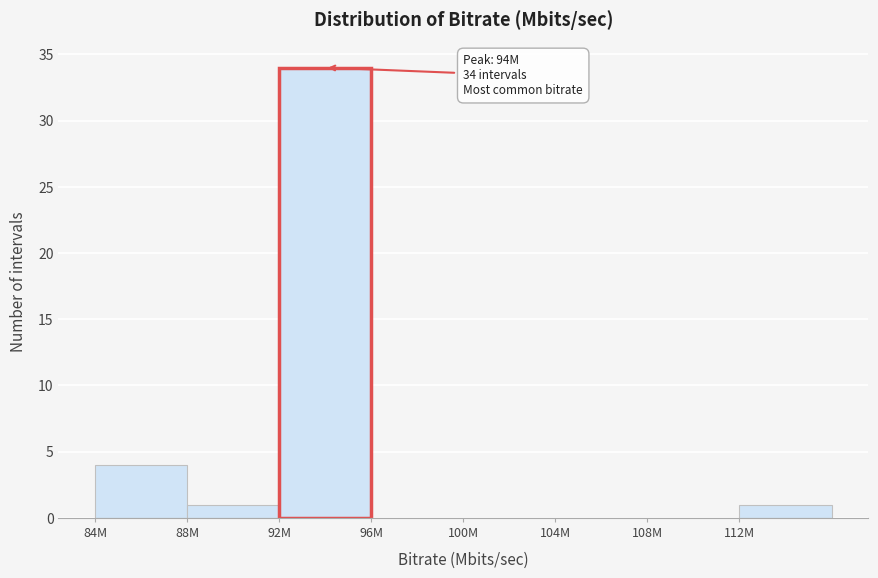

Reading left to right, extract all data points from this chart.

84M=4	88M=1	92M=34	96M=0	100M=0	104M=0	108M=0	112M=1